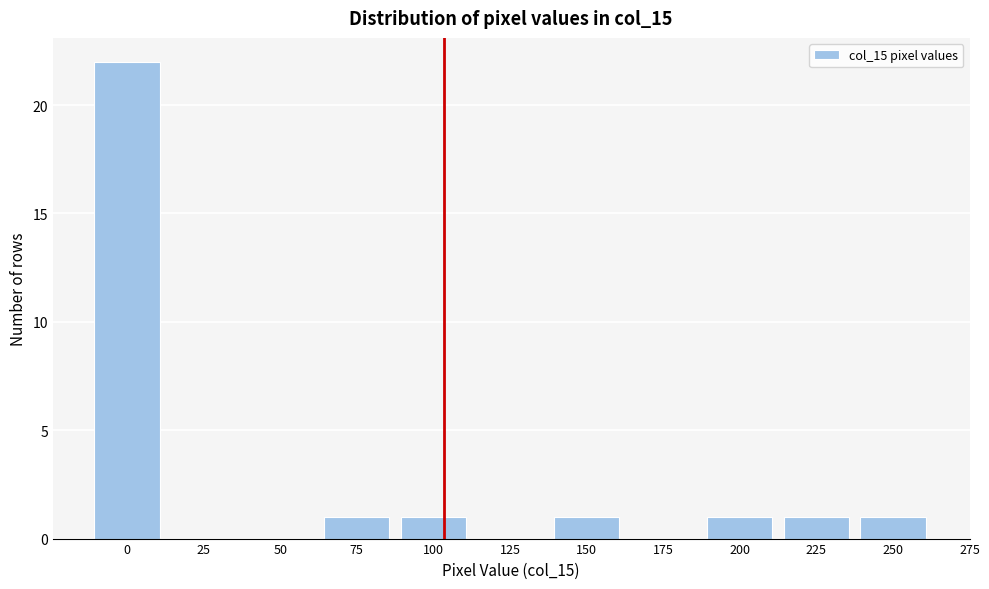

Reading right to left, what are all the values shown in this chart?

250=1	225=1	200=1	175=0	150=1	125=0	100=1	75=1	50=0	25=0	0=22